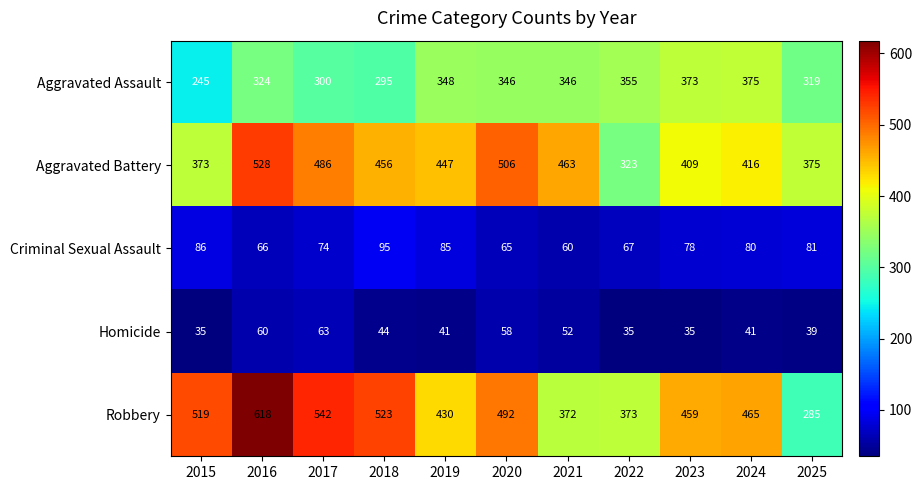

At how many categories does at least one series exceed 424?

9